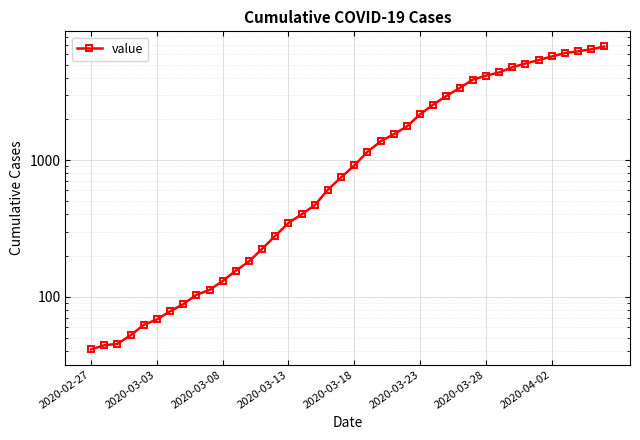

What is the smallest value displayed?

41